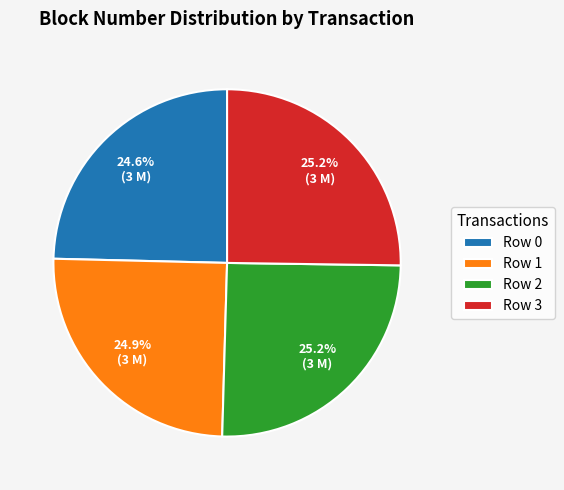

The Row 1 slice represents 33% of the pie. True or false?

False